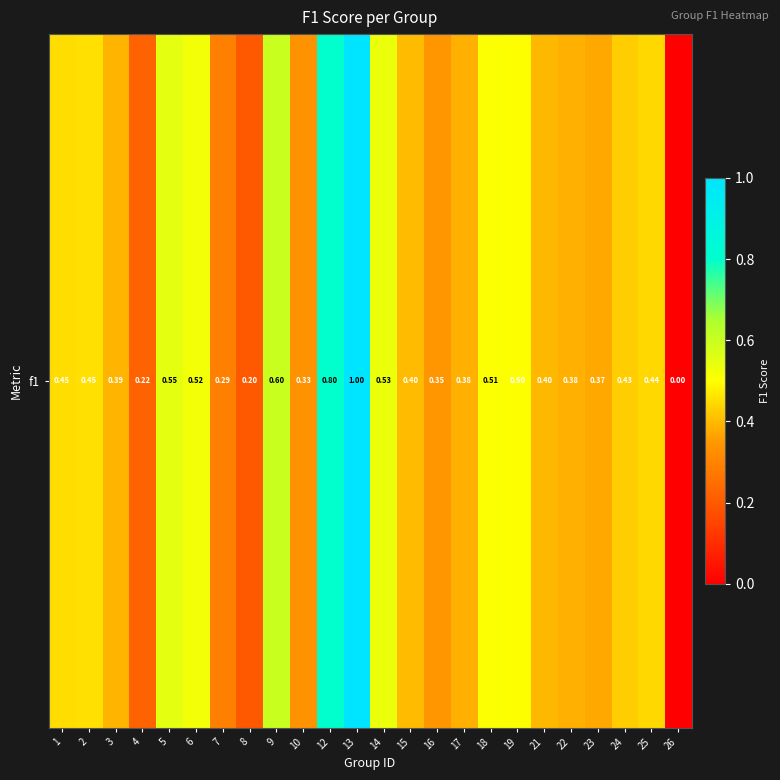

Reading left to right, extract all data points from this chart.

1=0.5	2=0.5	3=0.4	4=0.2	5=0.5	6=0.5	7=0.3	8=0.2	9=0.6	10=0.3	12=0.8	13=1.0	14=0.5	15=0.4	16=0.3	17=0.4	18=0.5	19=0.5	21=0.4	22=0.4	23=0.4	24=0.4	25=0.4	26=0.0